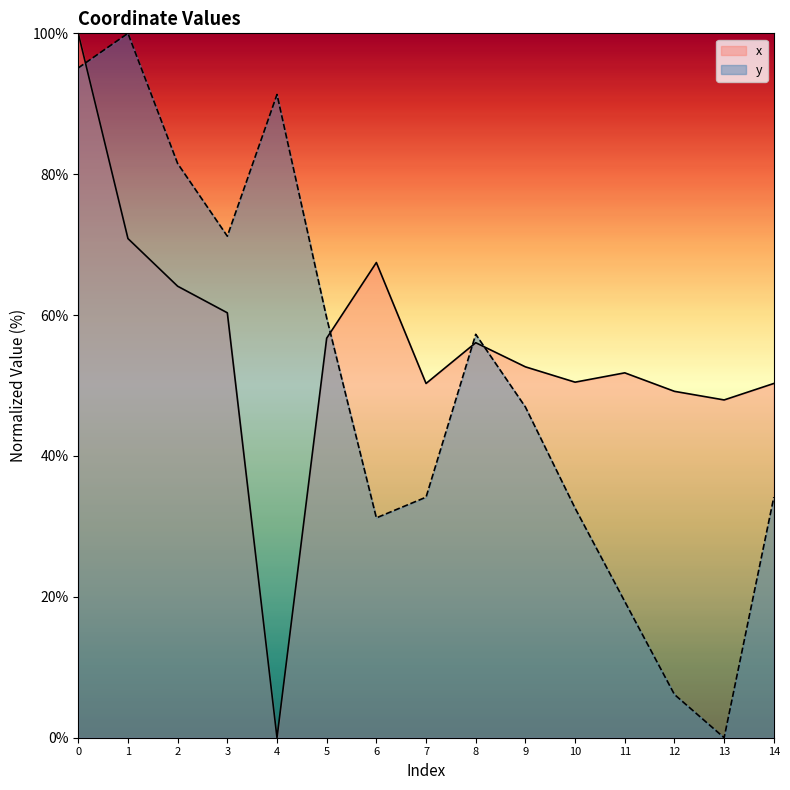

How many lines are shown in the chart?

2